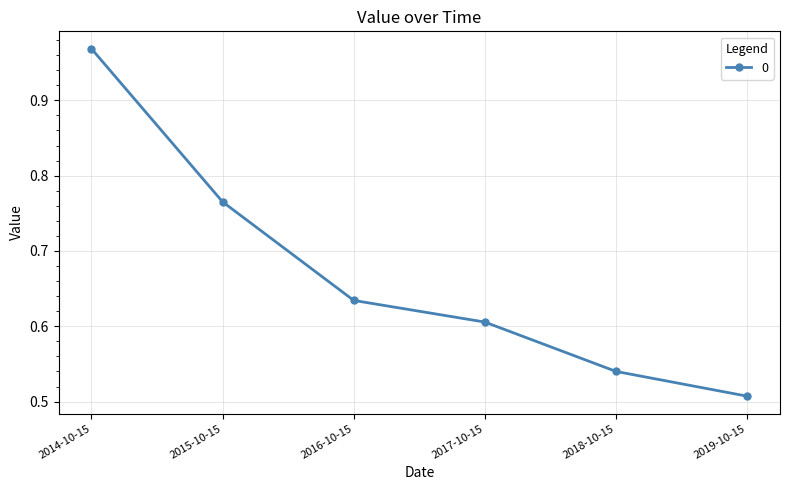

What is the sum of all values?

4.0